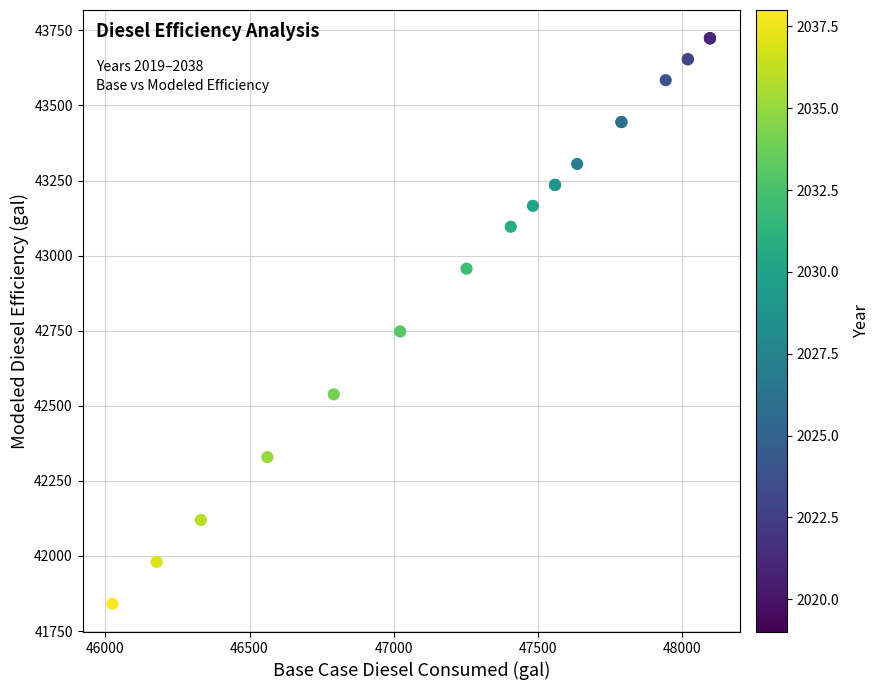

What Y value in the scatter plot is closest to 42782?

42747.3